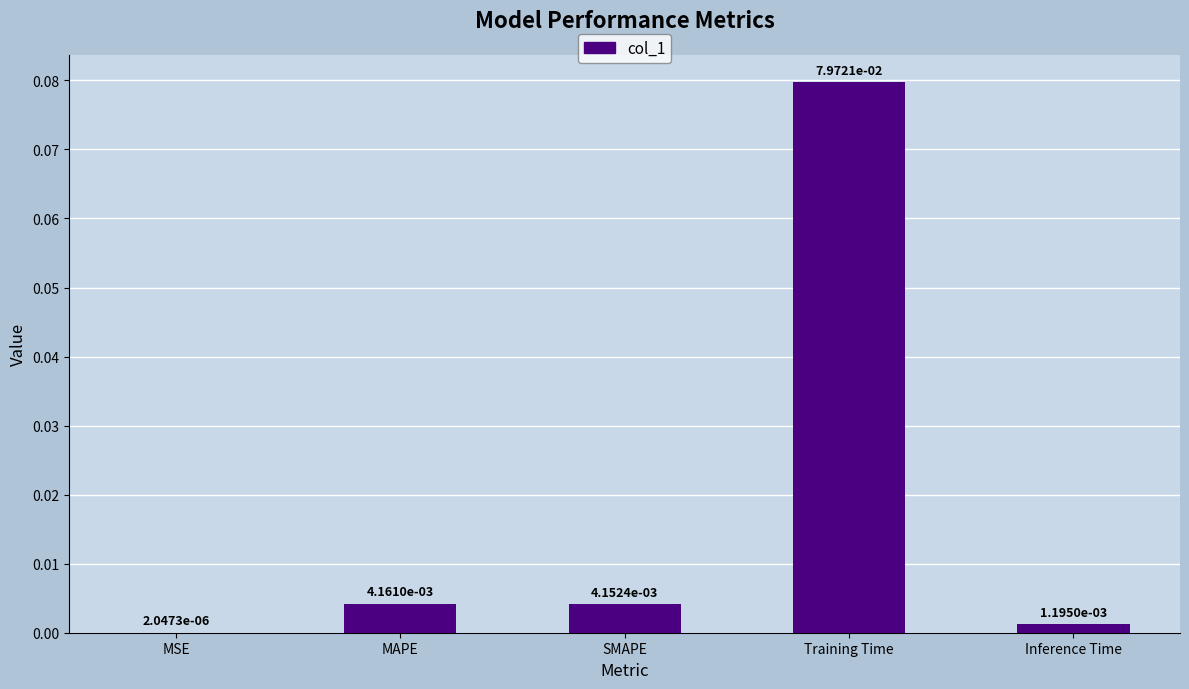

Between MAPE and MSE, which is larger?

MAPE